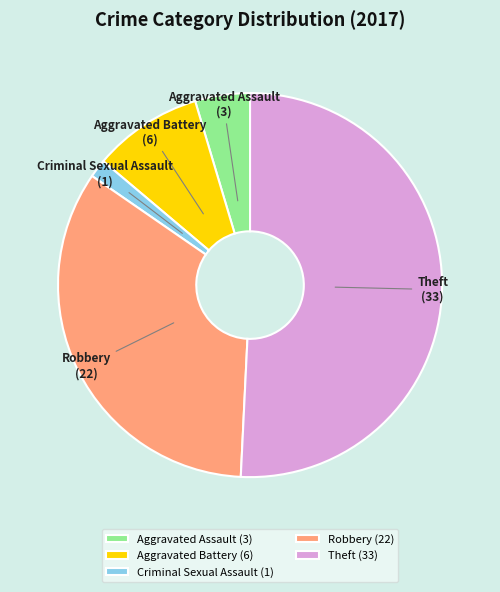

True or false: Aggravated Assault accounts for 5% of the total.

True